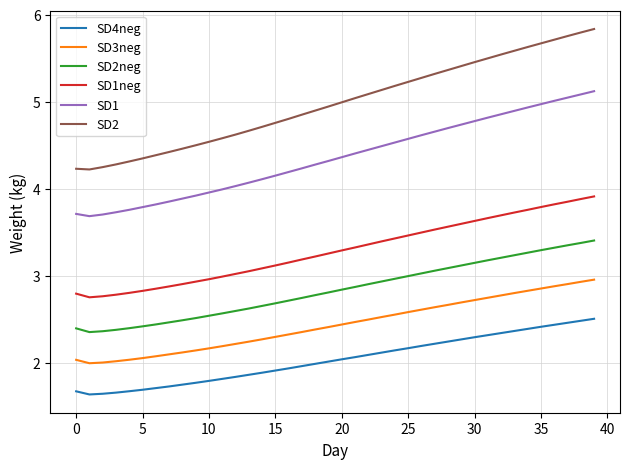

True or false: SD2neg and SD1neg intersect in this chart.

False